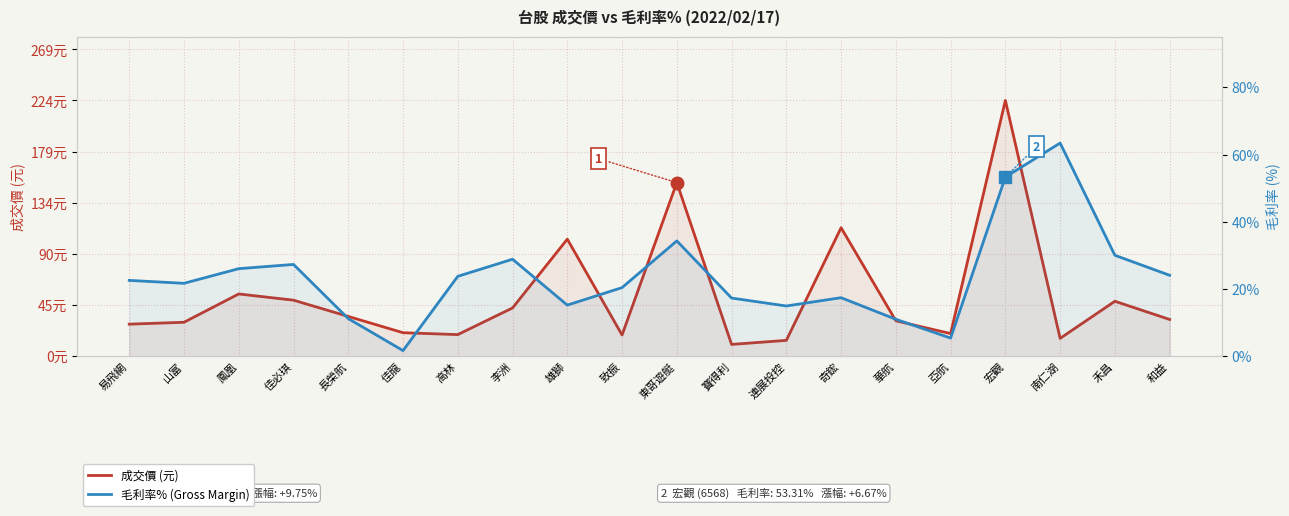

How many data points in 成交價 (元) are above 32?

10